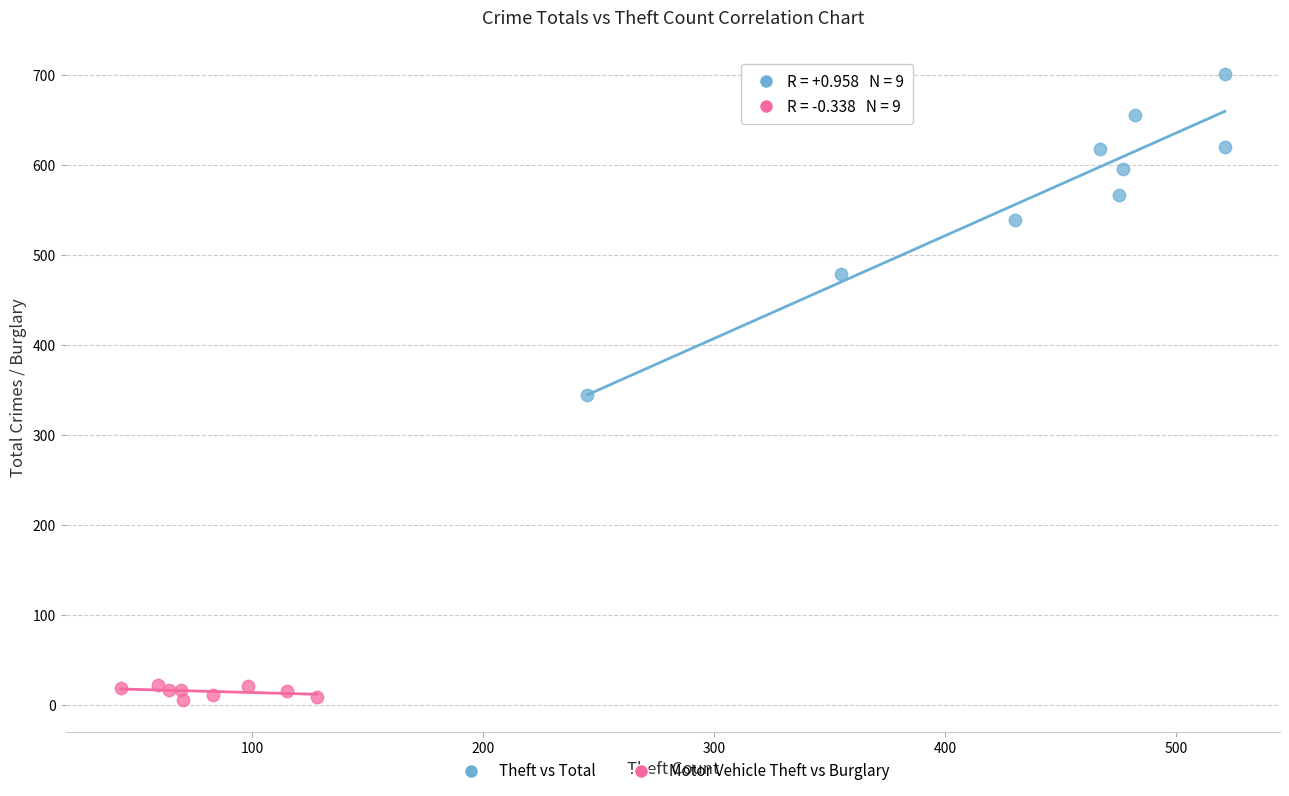

Which series contains the lowest Y value?

Motor Vehicle Theft vs Burglary